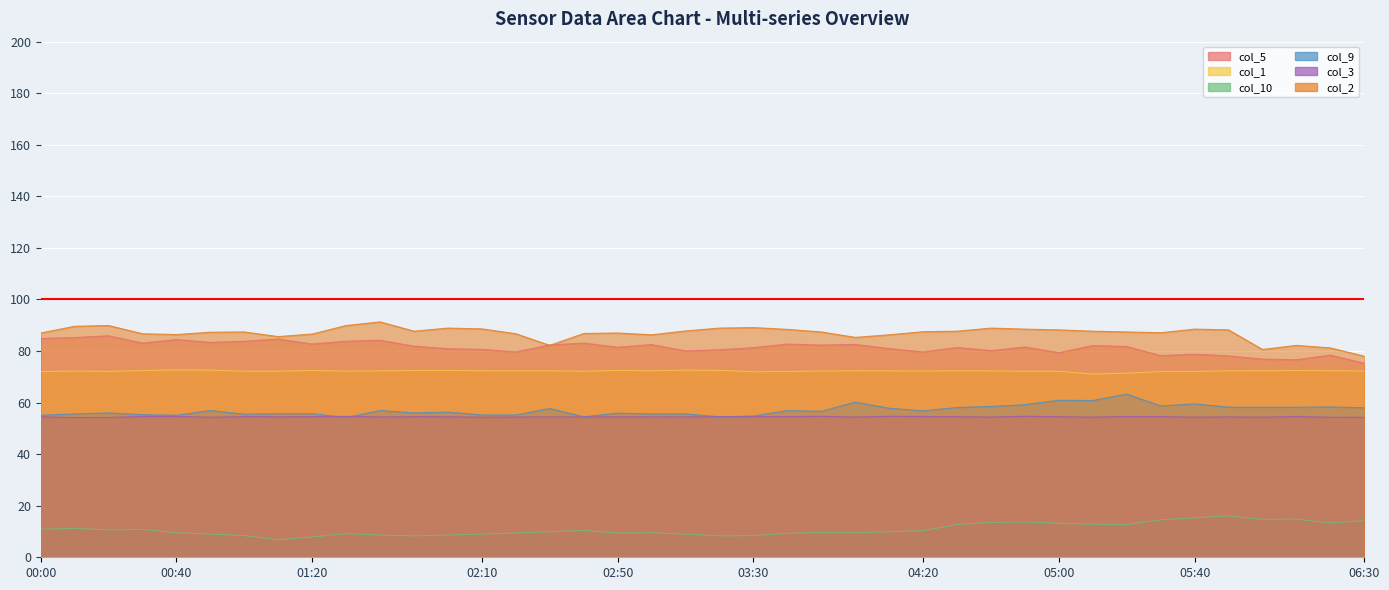

Reading left to right, what are all the values shown in this chart?

col_5: 84.8	85.2	85.9	83.1	84.4	83.4	83.8	84.7	82.7	83.8	84.2	81.9	80.9	80.7	79.7	82.4	83.1	81.5	82.5	80.1	80.5	81.3	82.7	82.3	82.6	81.0	79.6	81.4	80.2	81.6	79.4	82.1	81.7	78.2	78.8	78.1	76.9	76.6	78.4	75.2
col_1: 72.1	72.2	72.1	72.4	72.7	72.6	72.2	72.2	72.5	72.2	72.3	72.4	72.5	72.4	72.3	72.3	72.2	72.5	72.3	72.6	72.5	72.0	72.1	72.2	72.4	72.3	72.3	72.4	72.3	72.2	72.2	71.1	71.4	72.0	72.0	72.4	72.4	72.4	72.4	72.2
col_10: 10.9	11.2	10.6	10.8	9.5	9.0	8.4	6.8	7.9	9.2	8.6	8.3	8.6	9.0	9.4	9.9	10.4	9.4	9.5	9.0	8.3	8.4	9.3	9.6	9.5	9.9	10.3	12.7	13.5	13.7	13.2	12.8	12.7	14.5	15.3	16.1	14.7	14.8	13.3	14.2
col_9: 55.1	55.6	56.0	55.3	55.1	56.9	55.5	55.7	55.7	54.2	56.9	56.0	56.3	55.2	55.2	57.7	54.5	55.9	55.6	55.6	54.5	54.8	56.9	56.6	60.2	57.8	56.8	58.1	58.5	59.2	60.9	60.8	63.3	58.7	59.5	58.2	58.2	58.2	58.3	58.0
col_3: 54.5	54.2	54.2	54.6	54.6	54.3	54.5	54.5	54.5	54.7	54.4	54.5	54.5	54.3	54.4	54.5	54.4	54.5	54.5	54.5	54.5	54.5	54.5	54.7	54.4	54.7	54.6	54.5	54.4	54.7	54.5	54.4	54.6	54.5	54.4	54.5	54.4	54.6	54.3	54.3
col_2: 87.0	89.6	89.9	86.7	86.4	87.3	87.4	85.6	86.6	89.9	91.3	87.7	88.9	88.6	86.7	82.2	86.8	87.0	86.3	87.8	88.9	89.1	88.4	87.4	85.3	86.3	87.5	87.7	88.9	88.5	88.2	87.7	87.4	87.1	88.5	88.2	80.6	82.2	81.2	78.0